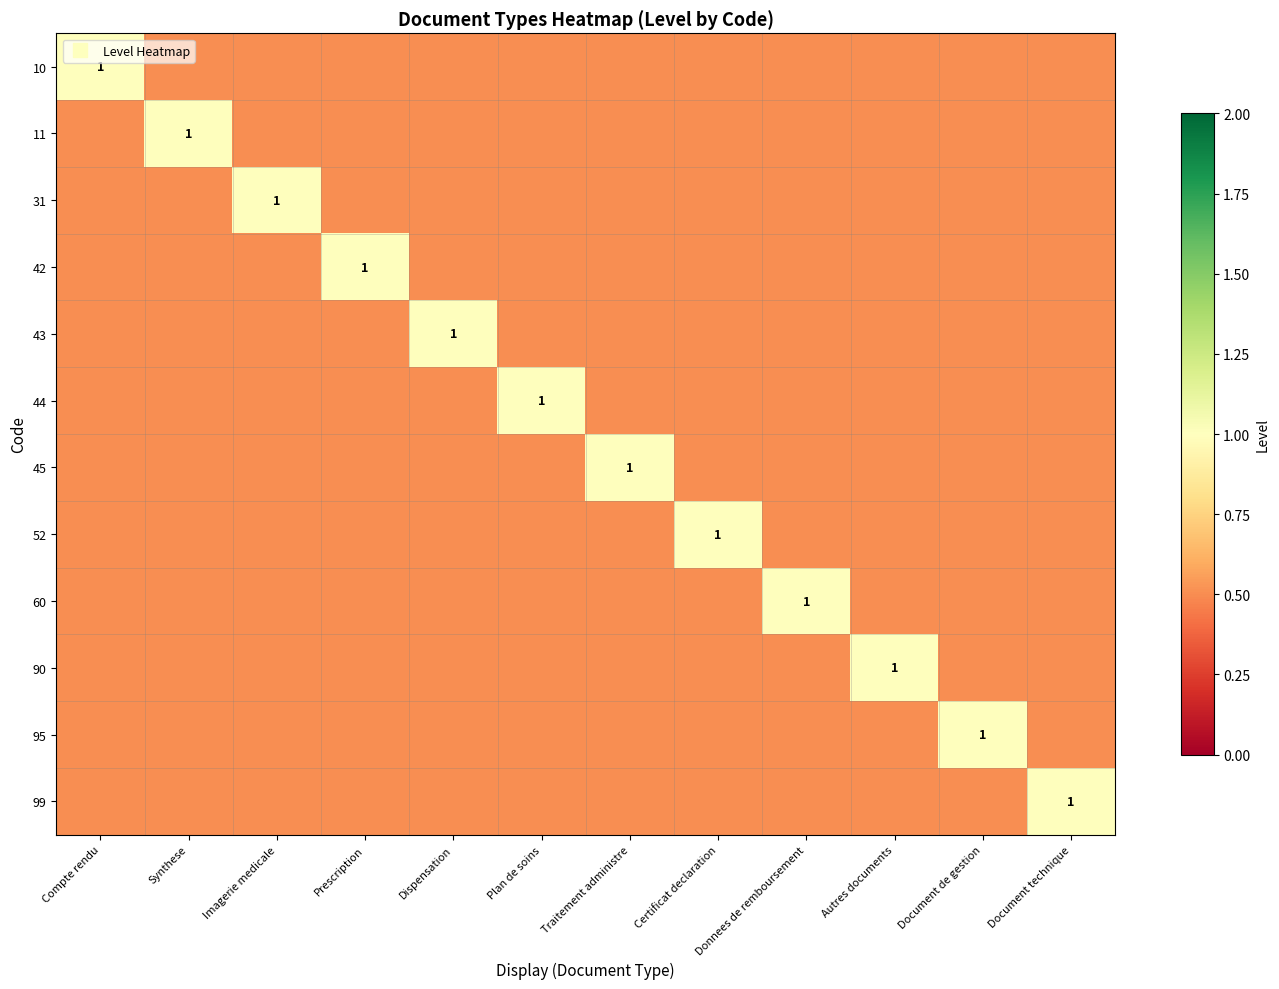

Rank the series by their maximum value, from lowest to highest.

10, 11, 31, 42, 43, 44, 45, 52, 60, 90, 95, 99